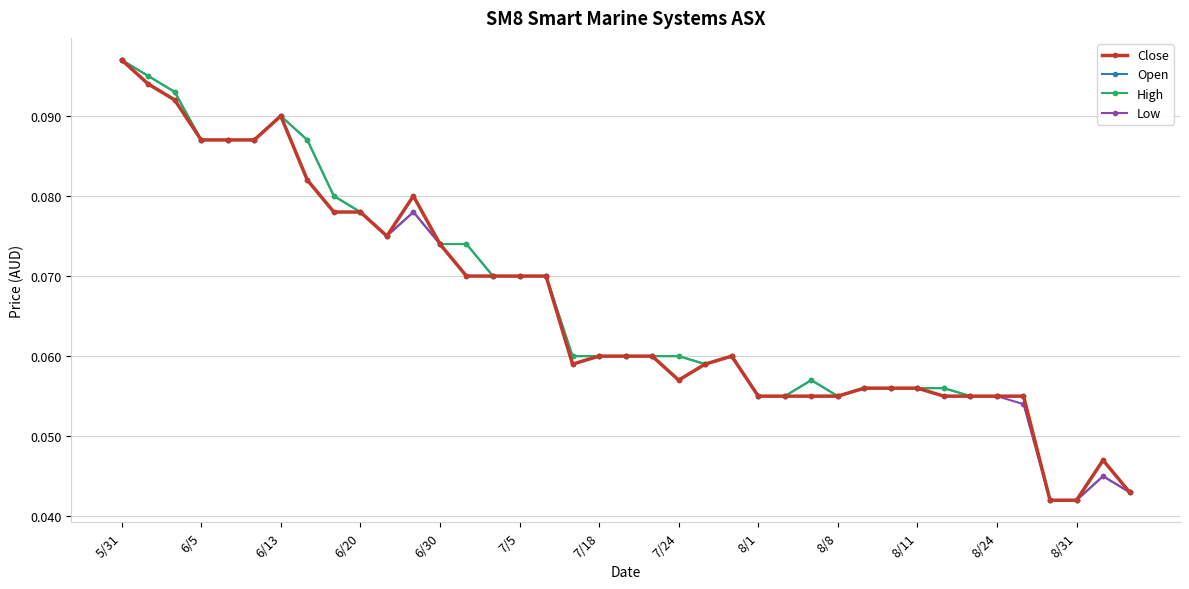

What is the value of the High point at the 13th from the left?

0.1